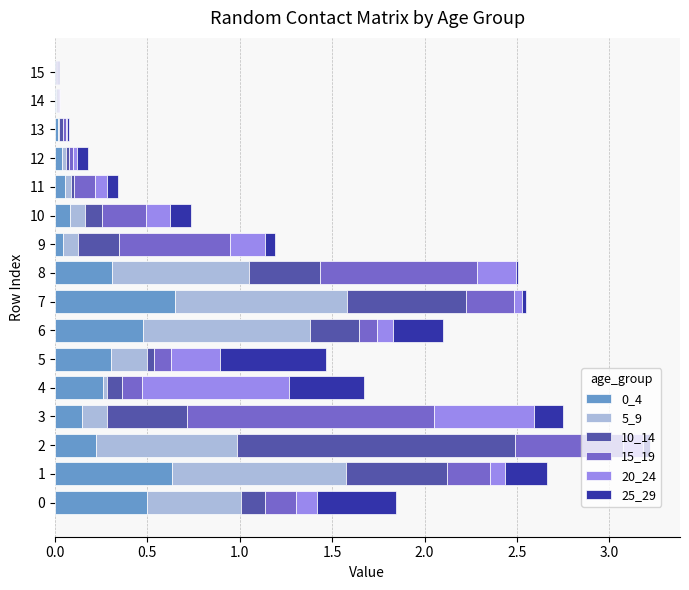

True or false: 0_4 has a value of 0.0 at 14.

True